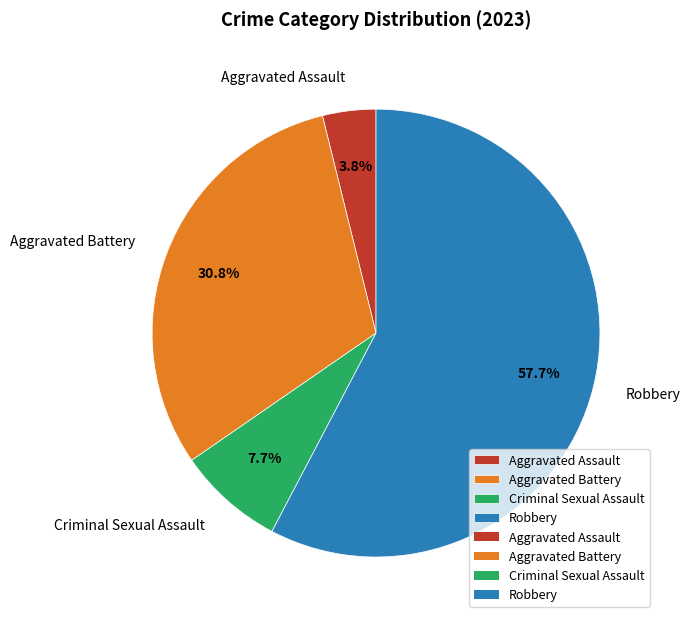

Is Robbery the majority of the pie?

Yes